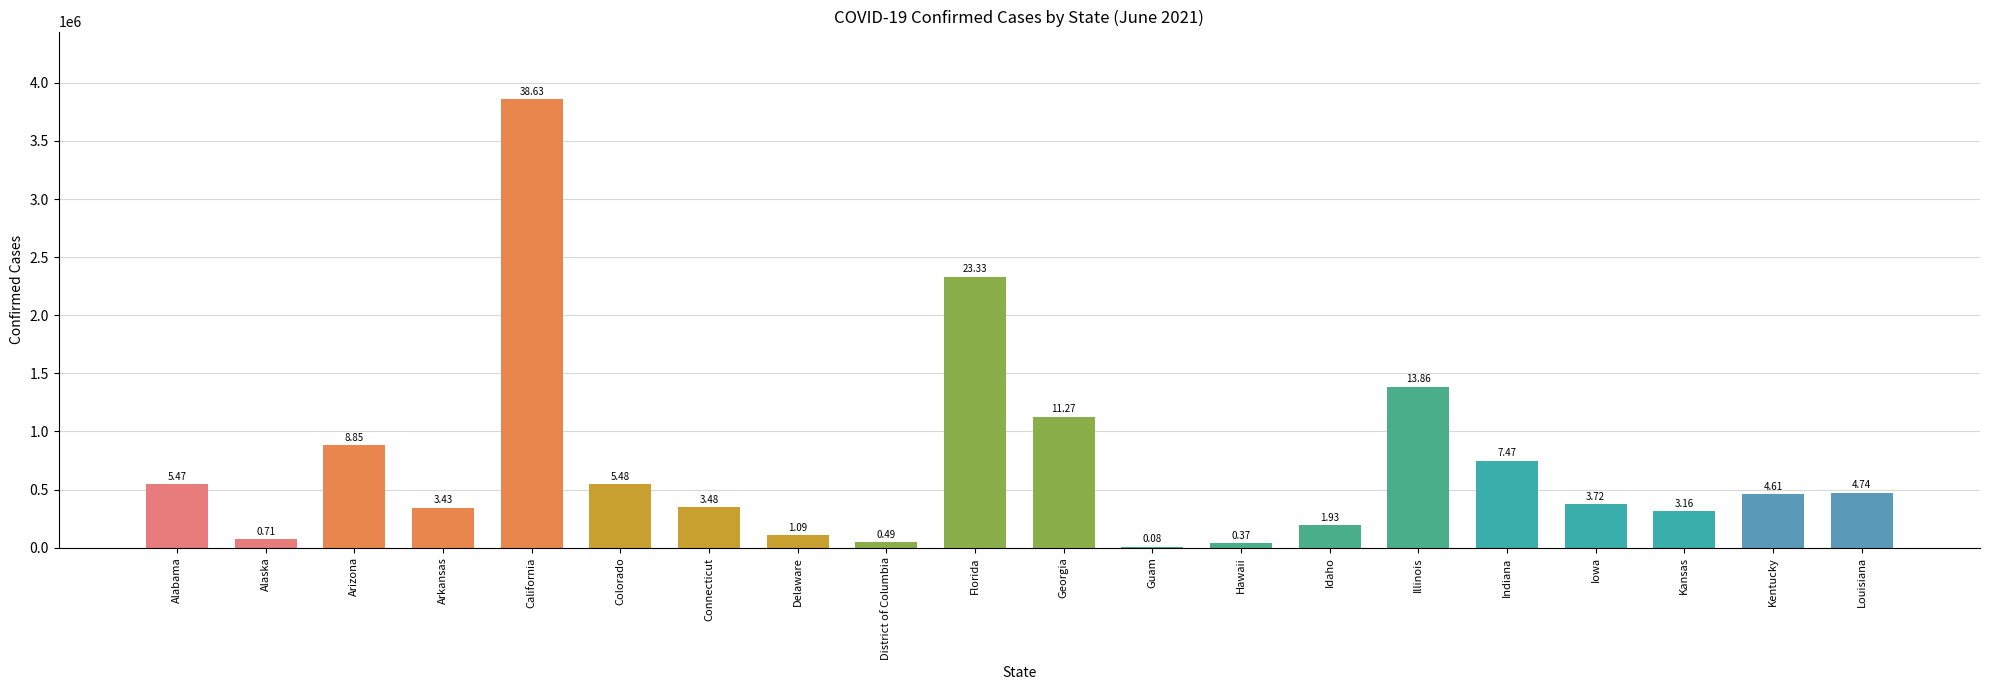

What is the minimum value shown in the chart?

8215